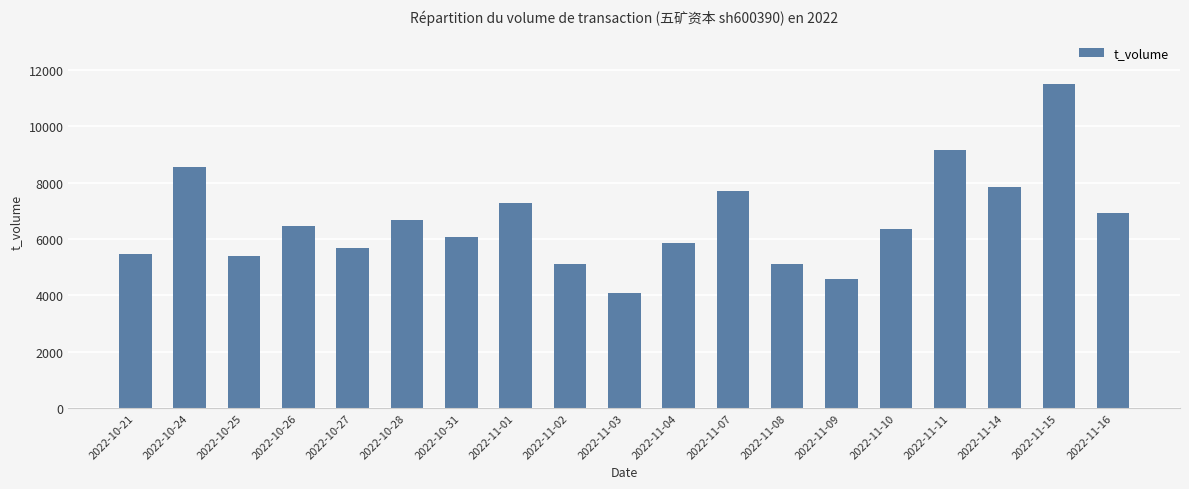

What is the difference between the maximum and minimum values?

7421